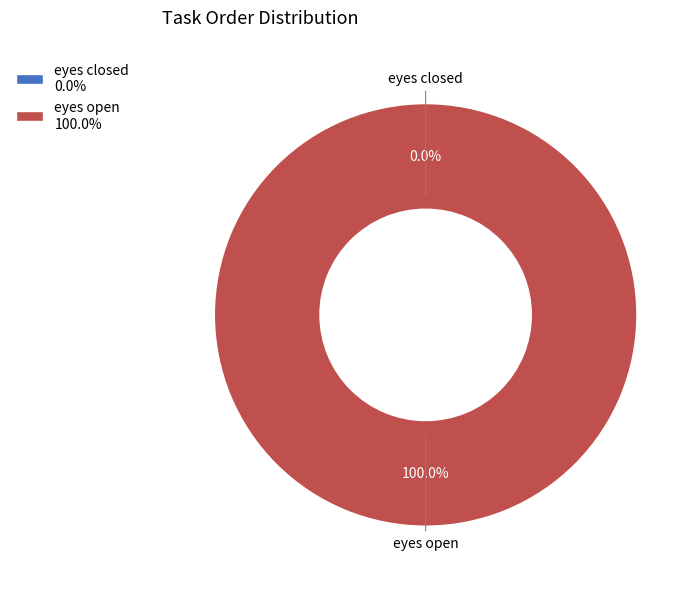

How many slices are in this pie chart?

2